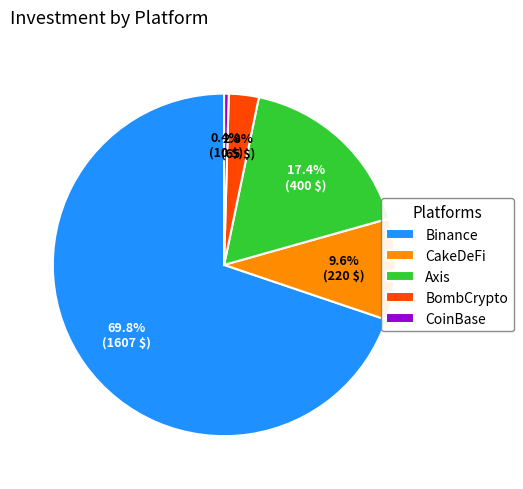

Does Axis represent more than half of the total?

No